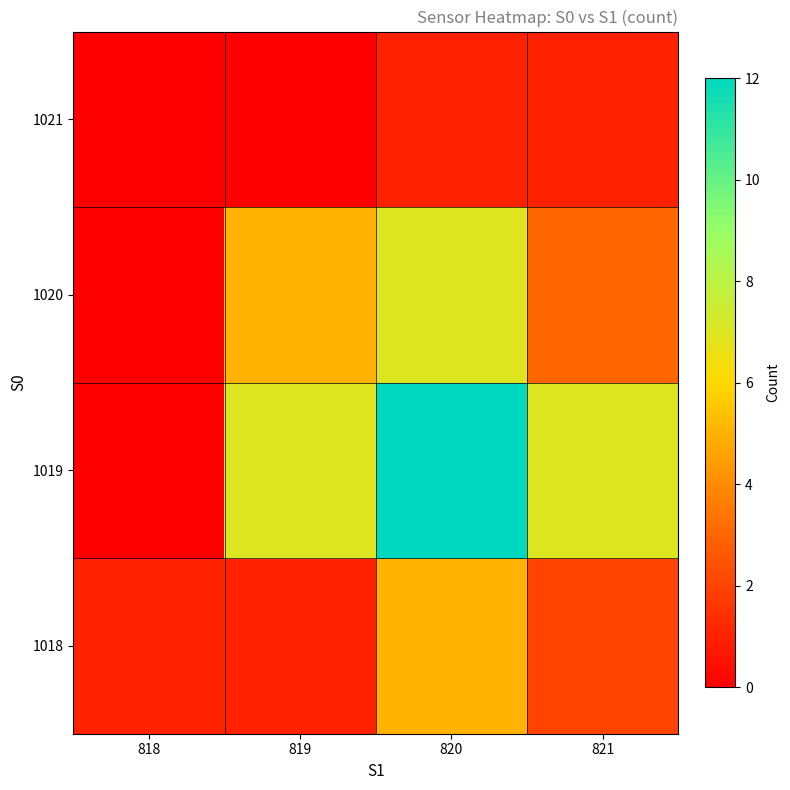

How many series are shown in this chart?

4